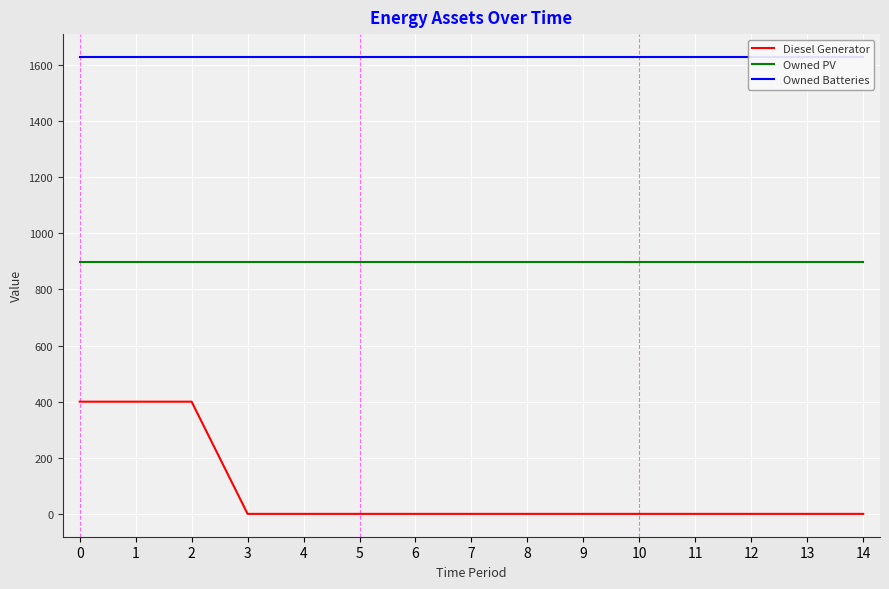

True or false: Diesel Generator and Owned PV cross at least once.

False